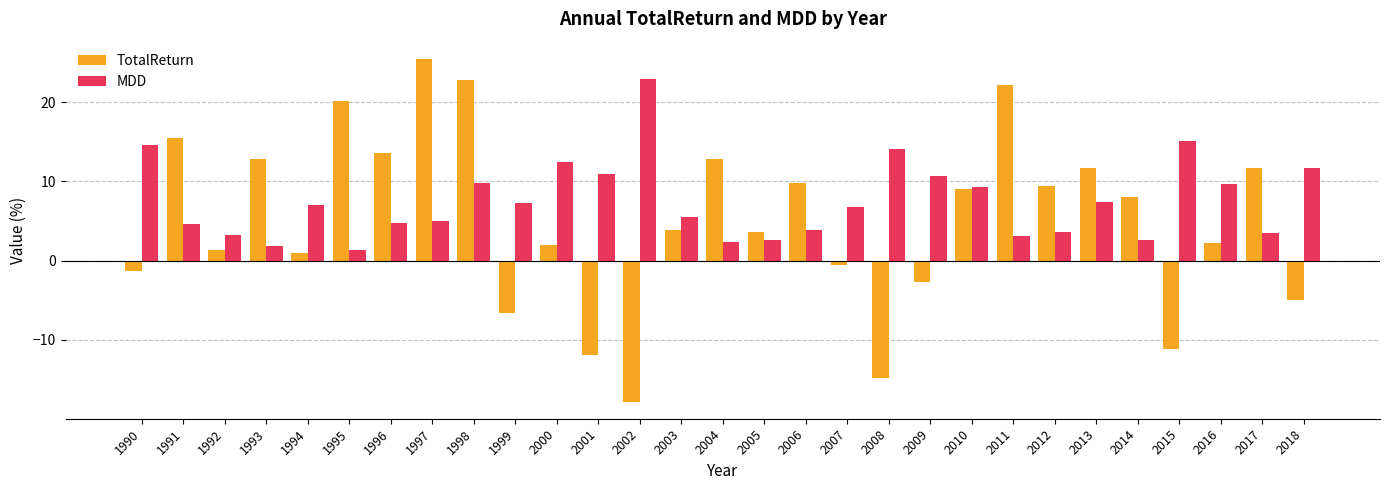

What is the approximate value of TotalReturn at 2016?

2.3